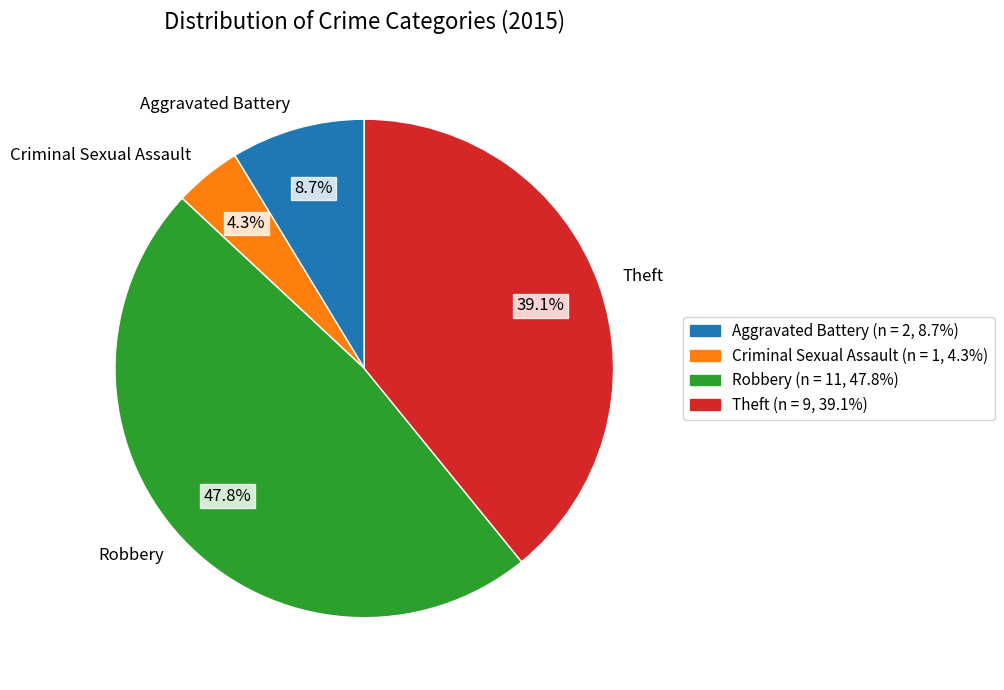

Does Criminal Sexual Assault account for over 50% of the chart?

No